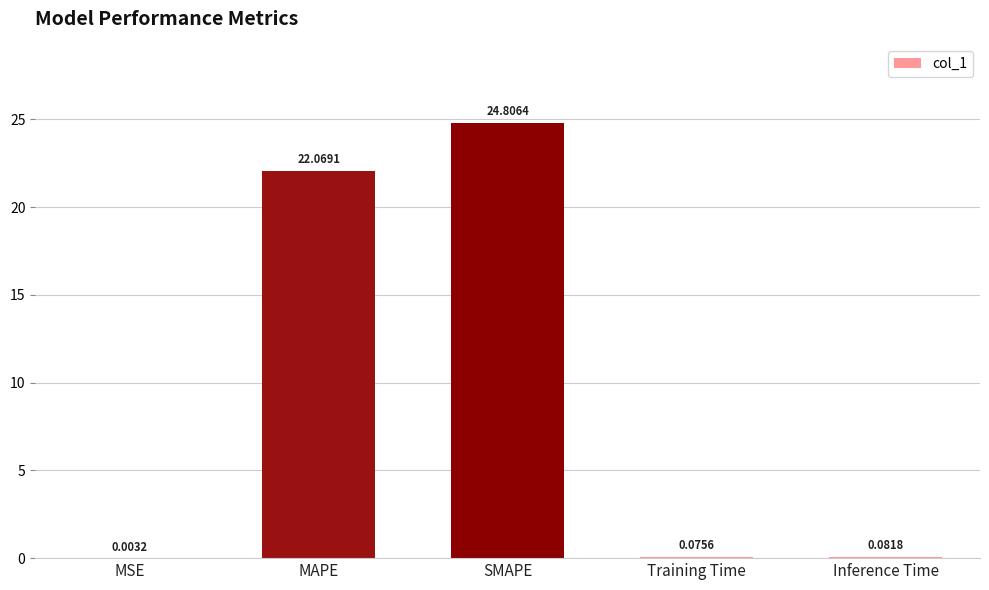

Which category has the highest value across all series?

SMAPE